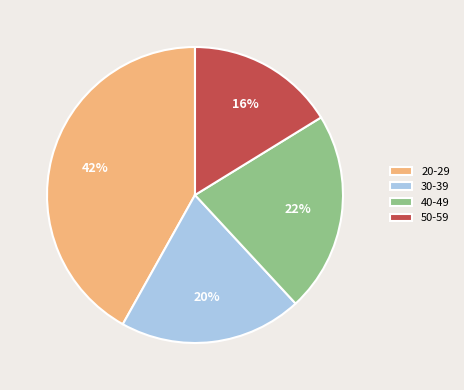

To the nearest percent, what is the difference between the largest and smallest slice percentages?

26%